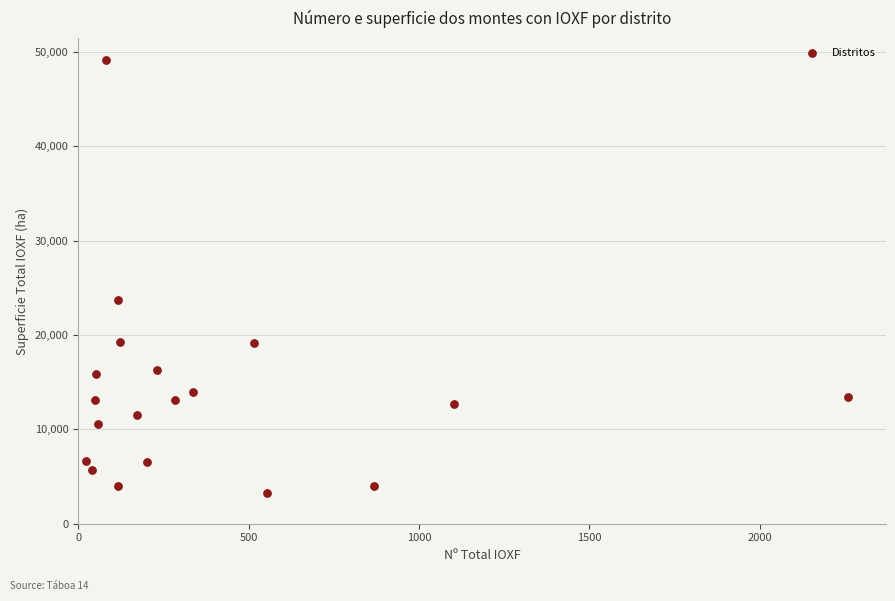

What is the range of X values (max minus min)?

2237.0